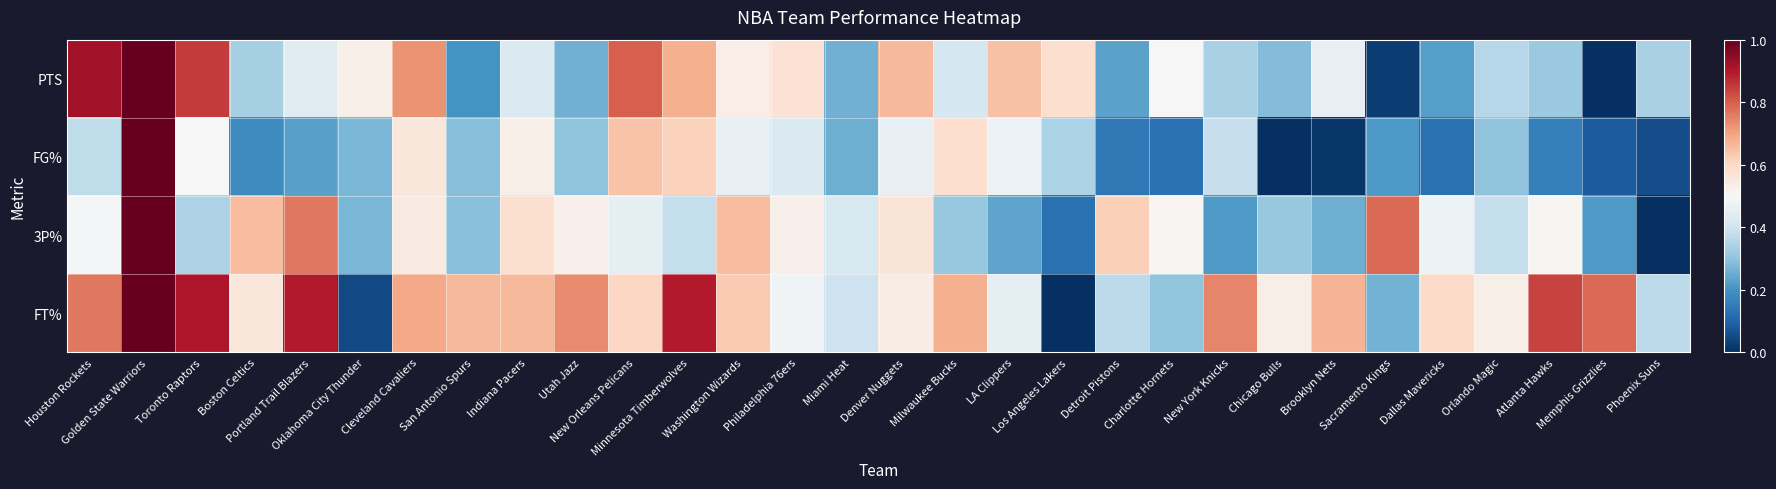

Reading left to right, transcribe all the data shown in this chart.

PTS: Houston Rockets=0.9	Golden State Warriors=1.0	Toronto Raptors=0.8	Boston Celtics=0.3	Portland Trail Blazers=0.4	Oklahoma City Thunder=0.5	Cleveland Cavaliers=0.7	San Antonio Spurs=0.2	Indiana Pacers=0.4	Utah Jazz=0.3	New Orleans Pelicans=0.8	Minnesota Timberwolves=0.7	Washington Wizards=0.5	Philadelphia 76ers=0.6	Miami Heat=0.3	Denver Nuggets=0.7	Milwaukee Bucks=0.4	LA Clippers=0.6	Los Angeles Lakers=0.6	Detroit Pistons=0.2	Charlotte Hornets=0.5	New York Knicks=0.3	Chicago Bulls=0.3	Brooklyn Nets=0.5	Sacramento Kings=0.0	Dallas Mavericks=0.2	Orlando Magic=0.4	Atlanta Hawks=0.3	Memphis Grizzlies=0.0	Phoenix Suns=0.3
FG%: Houston Rockets=0.4	Golden State Warriors=1.0	Toronto Raptors=0.5	Boston Celtics=0.2	Portland Trail Blazers=0.2	Oklahoma City Thunder=0.3	Cleveland Cavaliers=0.6	San Antonio Spurs=0.3	Indiana Pacers=0.5	Utah Jazz=0.3	New Orleans Pelicans=0.6	Minnesota Timberwolves=0.6	Washington Wizards=0.5	Philadelphia 76ers=0.4	Miami Heat=0.3	Denver Nuggets=0.5	Milwaukee Bucks=0.6	LA Clippers=0.5	Los Angeles Lakers=0.3	Detroit Pistons=0.1	Charlotte Hornets=0.1	New York Knicks=0.4	Chicago Bulls=0.0	Brooklyn Nets=0.0	Sacramento Kings=0.2	Dallas Mavericks=0.1	Orlando Magic=0.3	Atlanta Hawks=0.2	Memphis Grizzlies=0.1	Phoenix Suns=0.1
3P%: Houston Rockets=0.5	Golden State Warriors=1.0	Toronto Raptors=0.3	Boston Celtics=0.7	Portland Trail Blazers=0.8	Oklahoma City Thunder=0.3	Cleveland Cavaliers=0.5	San Antonio Spurs=0.3	Indiana Pacers=0.6	Utah Jazz=0.5	New Orleans Pelicans=0.5	Minnesota Timberwolves=0.4	Washington Wizards=0.7	Philadelphia 76ers=0.5	Miami Heat=0.4	Denver Nuggets=0.6	Milwaukee Bucks=0.3	LA Clippers=0.2	Los Angeles Lakers=0.1	Detroit Pistons=0.6	Charlotte Hornets=0.5	New York Knicks=0.2	Chicago Bulls=0.3	Brooklyn Nets=0.3	Sacramento Kings=0.8	Dallas Mavericks=0.5	Orlando Magic=0.4	Atlanta Hawks=0.5	Memphis Grizzlies=0.2	Phoenix Suns=0.0
FT%: Houston Rockets=0.8	Golden State Warriors=1.0	Toronto Raptors=0.9	Boston Celtics=0.6	Portland Trail Blazers=0.9	Oklahoma City Thunder=0.0	Cleveland Cavaliers=0.7	San Antonio Spurs=0.7	Indiana Pacers=0.7	Utah Jazz=0.7	New Orleans Pelicans=0.6	Minnesota Timberwolves=0.9	Washington Wizards=0.6	Philadelphia 76ers=0.5	Miami Heat=0.4	Denver Nuggets=0.5	Milwaukee Bucks=0.7	LA Clippers=0.5	Los Angeles Lakers=0.0	Detroit Pistons=0.4	Charlotte Hornets=0.3	New York Knicks=0.7	Chicago Bulls=0.5	Brooklyn Nets=0.7	Sacramento Kings=0.3	Dallas Mavericks=0.6	Orlando Magic=0.5	Atlanta Hawks=0.8	Memphis Grizzlies=0.8	Phoenix Suns=0.4